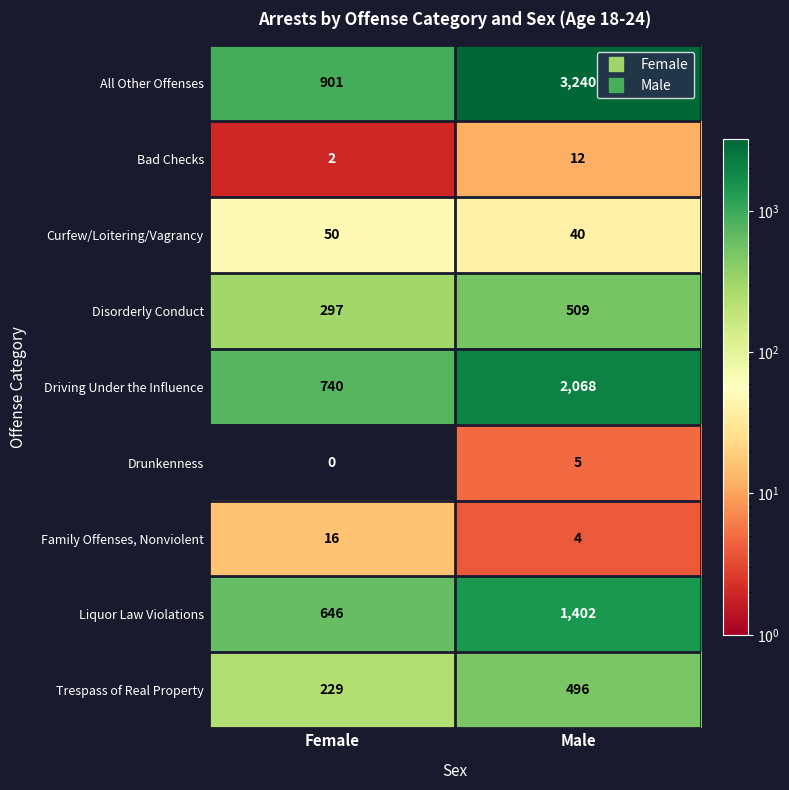

Reading left to right, transcribe all the data shown in this chart.

All Other Offenses: Female=901	Male=3240
Bad Checks: Female=2	Male=12
Curfew/Loitering/Vagrancy: Female=50	Male=40
Disorderly Conduct: Female=297	Male=509
Driving Under the Influence: Female=740	Male=2068
Drunkenness: Female=0	Male=5
Family Offenses, Nonviolent: Female=16	Male=4
Liquor Law Violations: Female=646	Male=1402
Trespass of Real Property: Female=229	Male=496